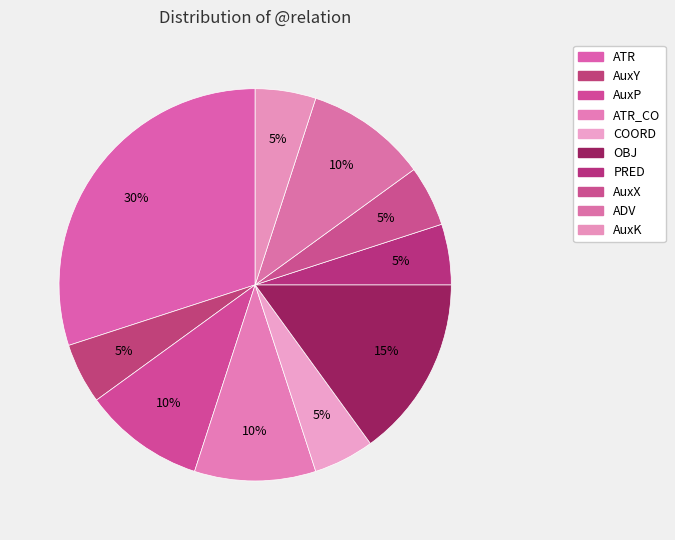

How many slices are in this pie chart?

10